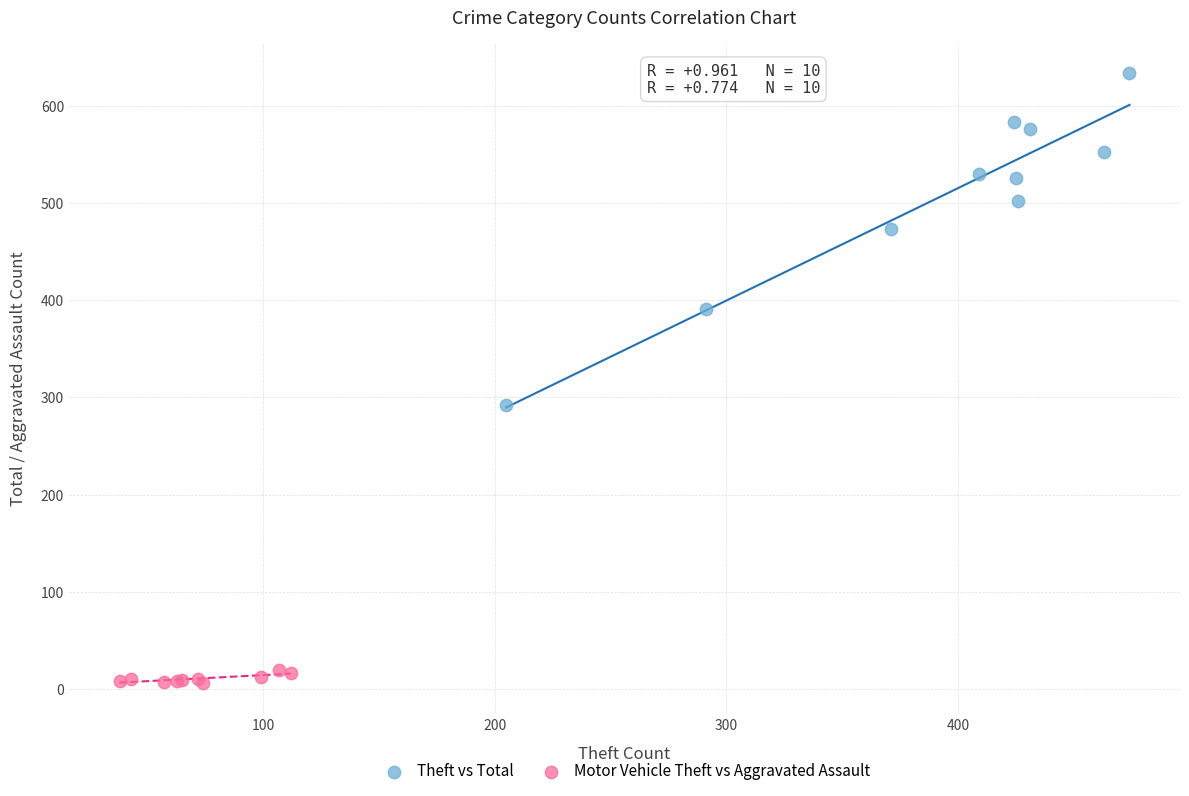

Which series contains the highest Y value?

Theft vs Total